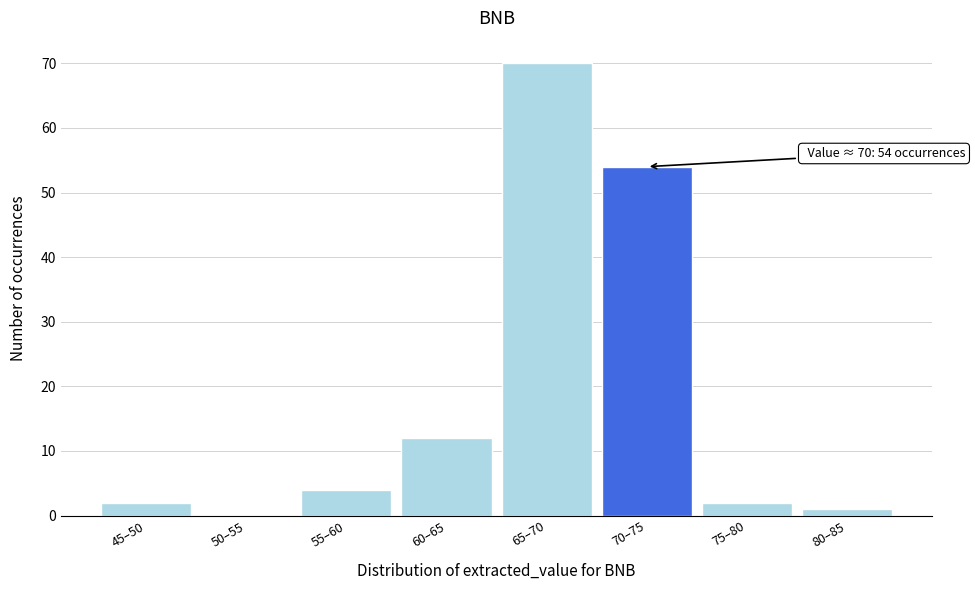

Reading right to left, what are all the values shown in this chart?

80–85=1	75–80=2	70–75=54	65–70=70	60–65=12	55–60=4	50–55=0	45–50=2